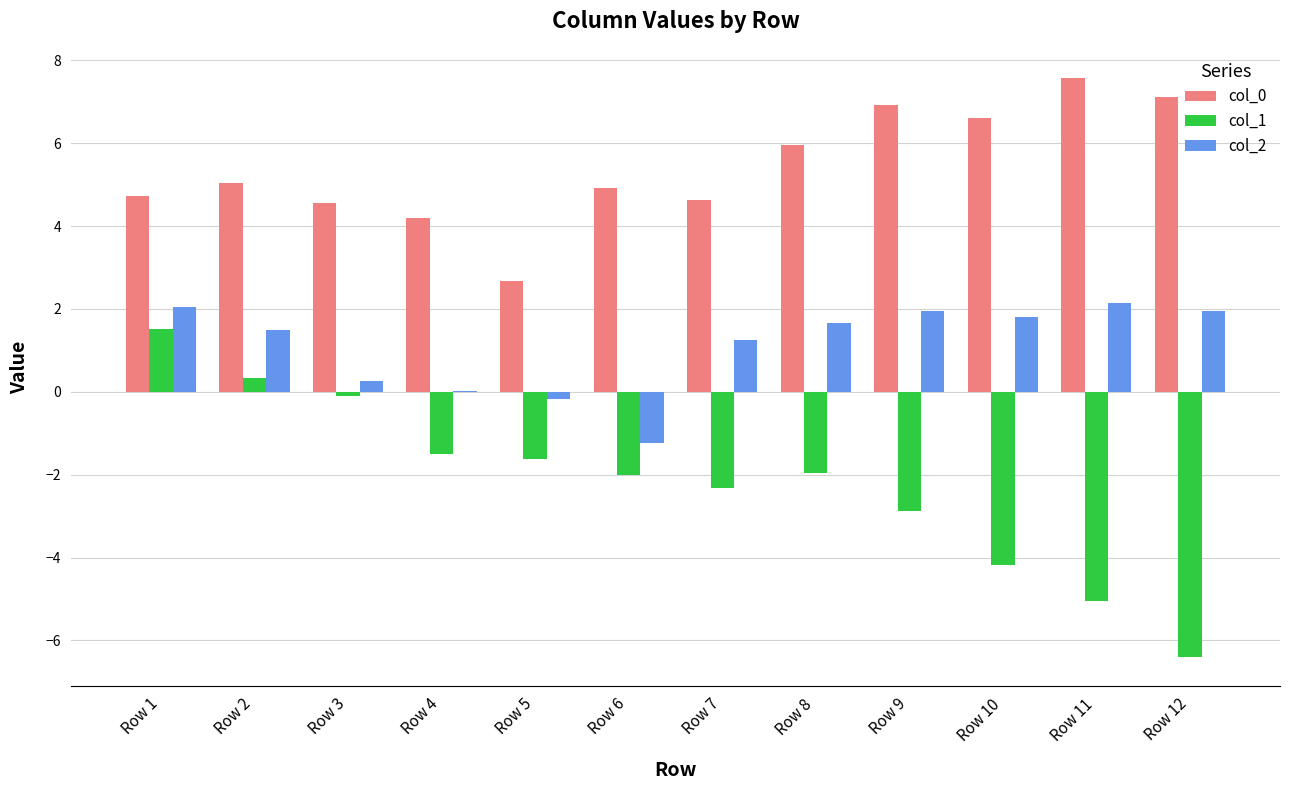

At which category is the sum across all series the highest?

Row 1